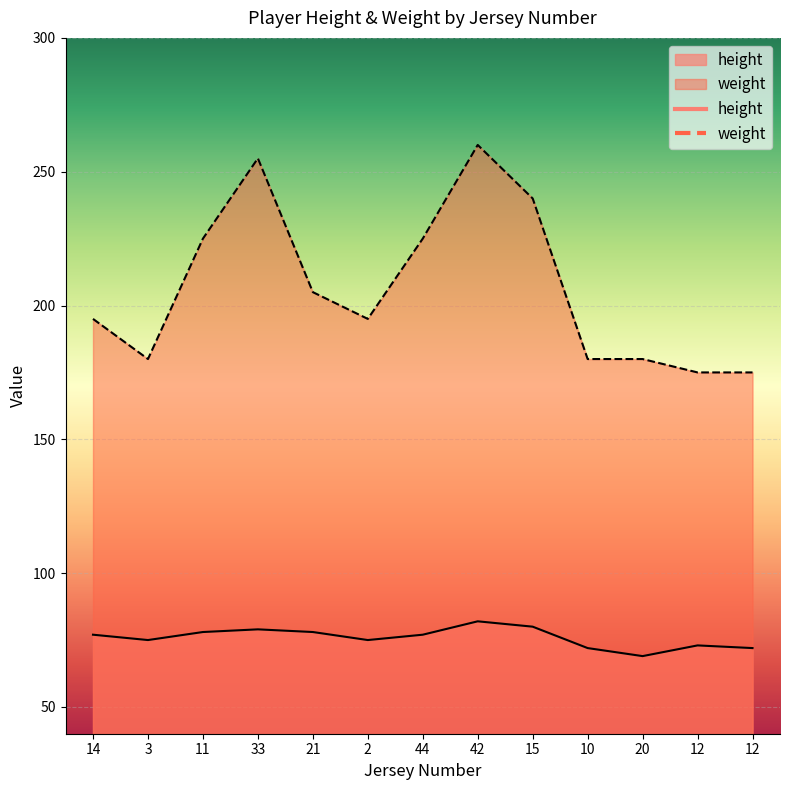

What is the difference between the second highest and minimum values in the height series?

11